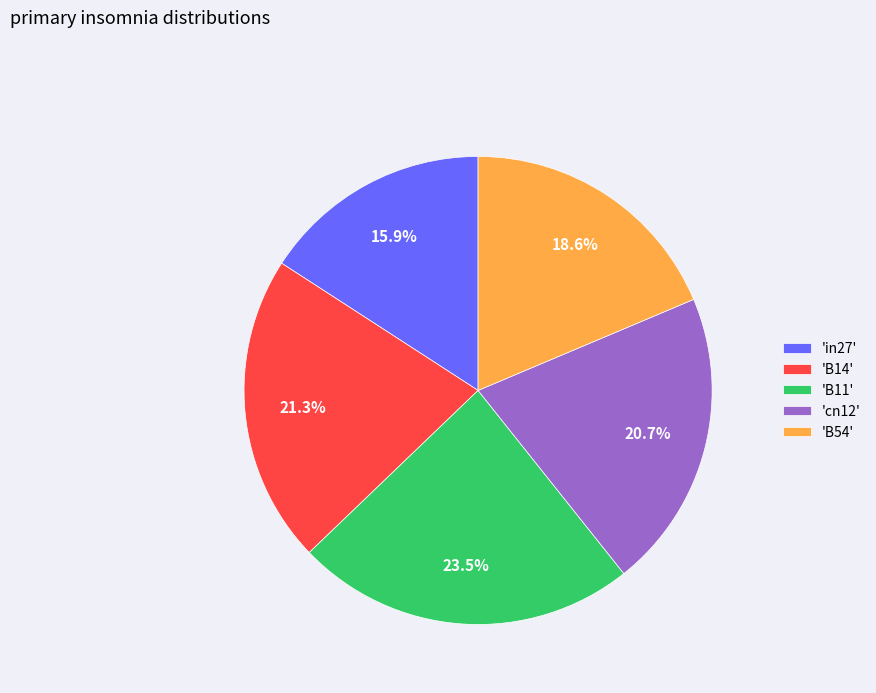

What is the total percentage of 'B11' and 'cn12'?

44.2%